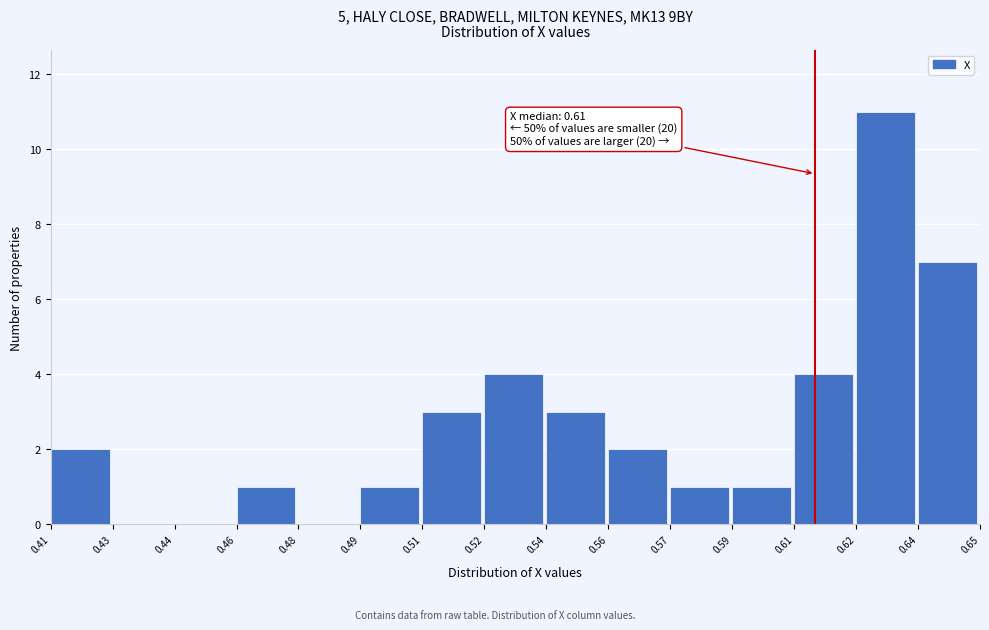

Reading left to right, list all the values displayed in this chart.

0.41=2	0.43=0	0.44=0	0.46=1	0.48=0	0.49=1	0.51=3	0.52=4	0.54=3	0.56=2	0.57=1	0.59=1	0.61=4	0.62=11	0.64=7